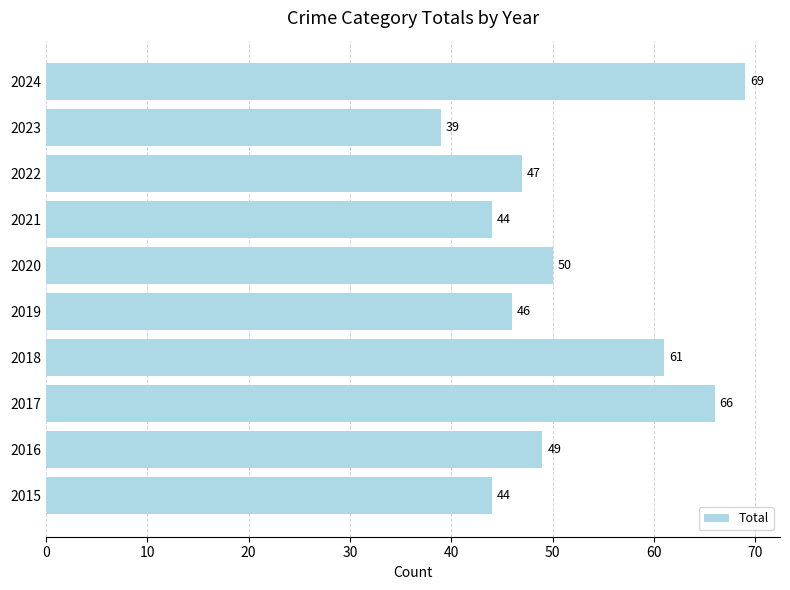

Between 2020 and 2024, which is larger?

2024